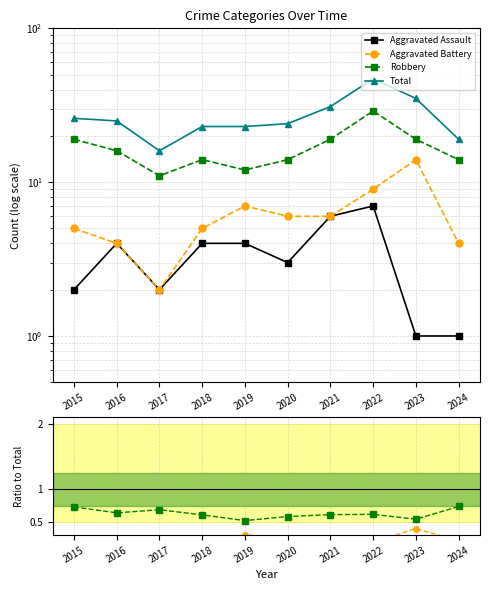

True or false: Total and Aggravated Assault intersect in this chart.

False